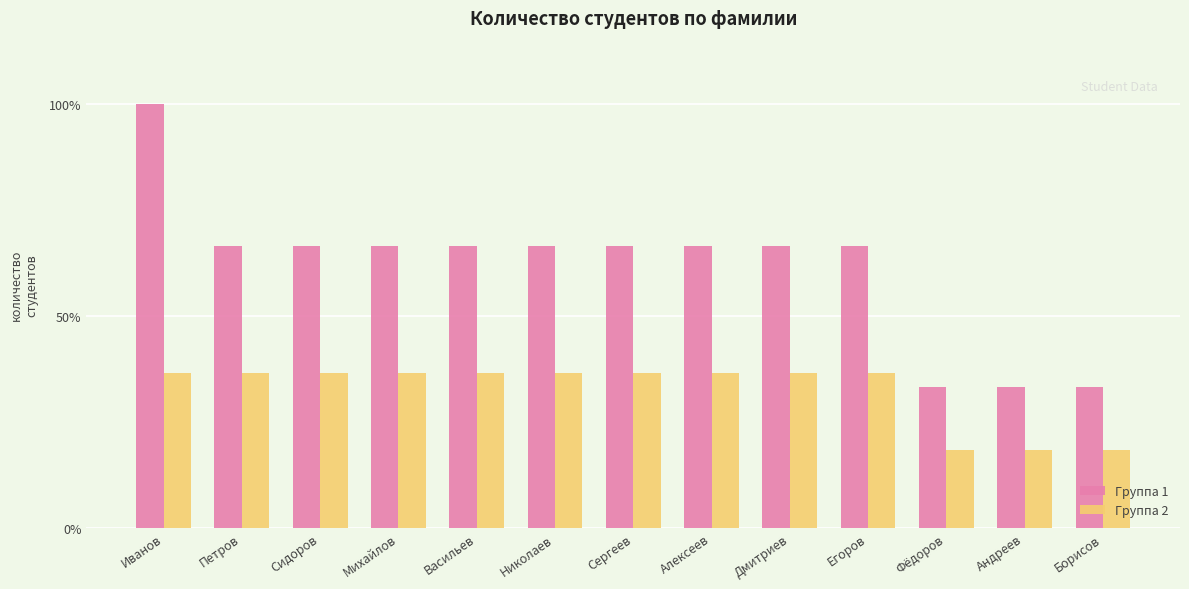

What is the spread (max minus min) of values at Сидоров?

30.0